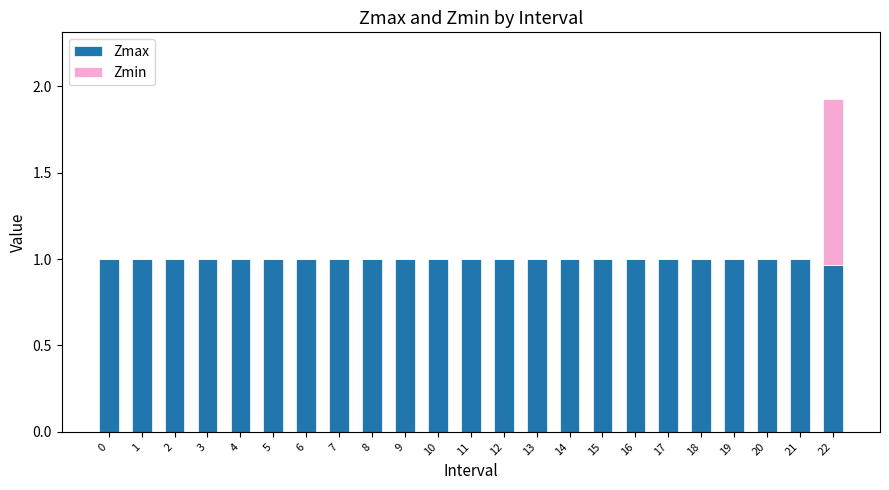

At which category is the sum across all series the highest?

22